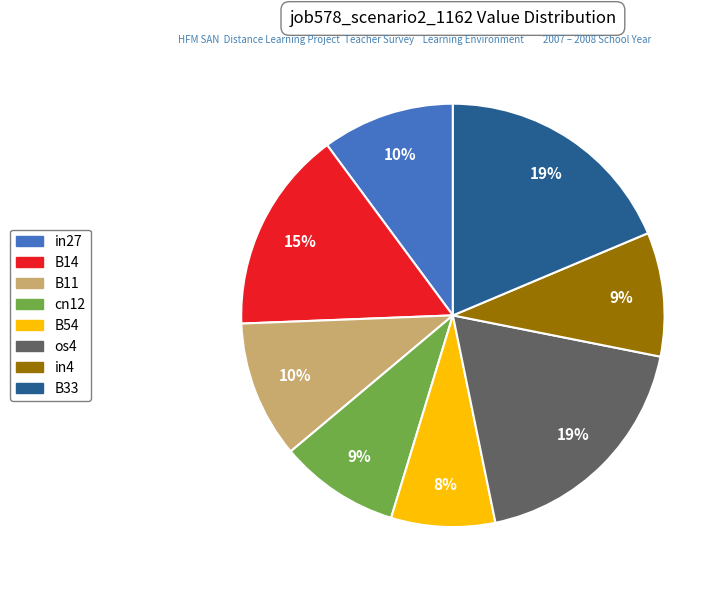

Is there a majority slice in this chart?

No